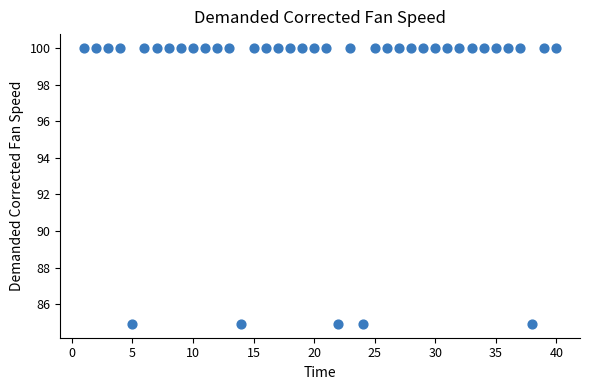

What is the range of Y values (max minus min)?

15.1